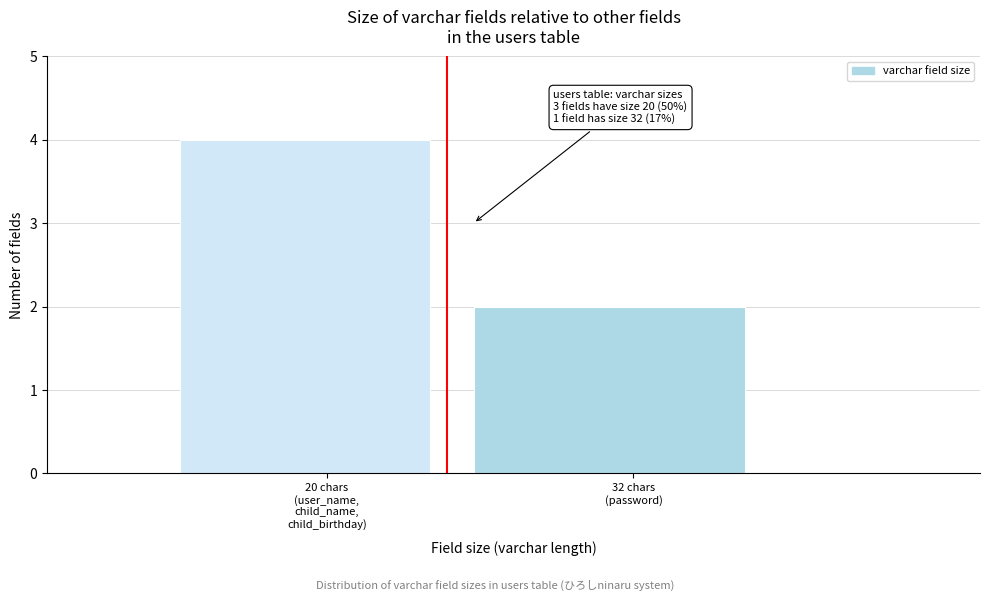

Reading left to right, list all the values displayed in this chart.

4	2